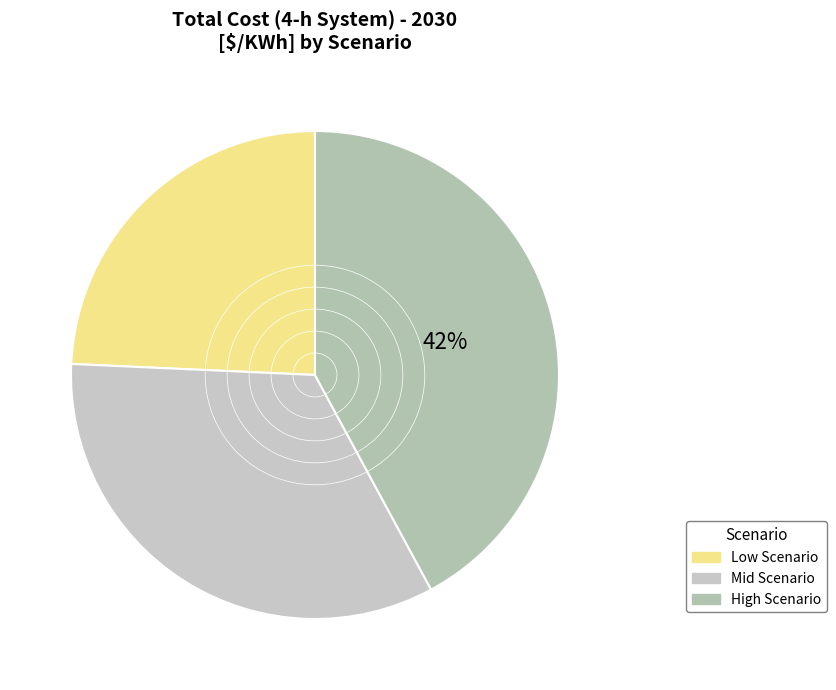

To the nearest percent, what is the difference between the largest and smallest slice percentages?

18%